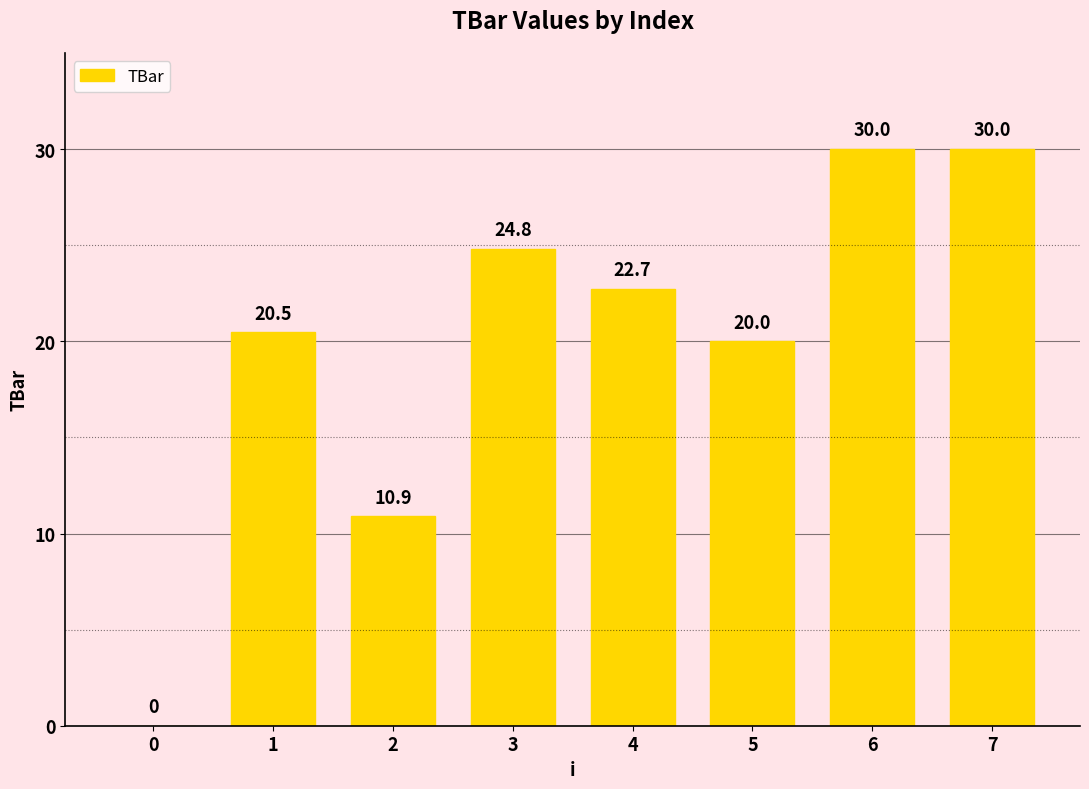

Between 5 and 3, which is larger?

3